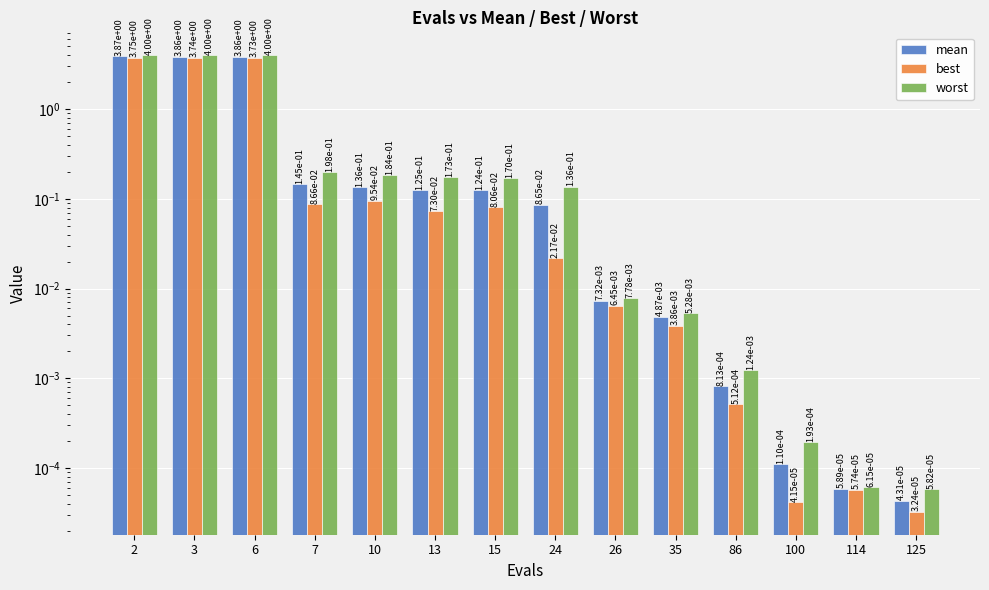

How many series are shown in this chart?

3